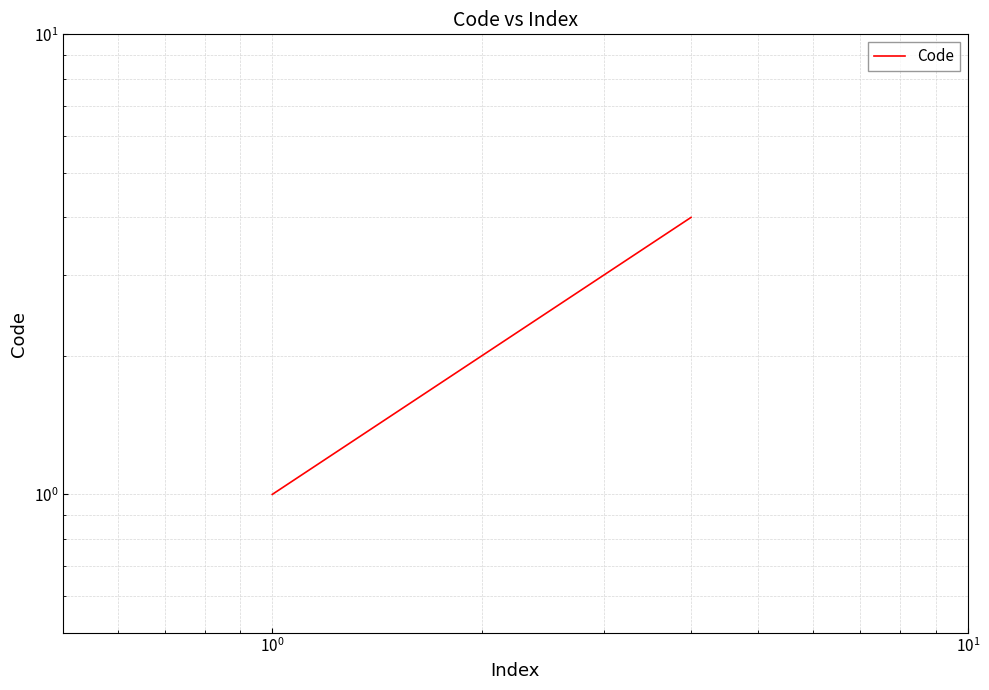

Between $\mathdefault{10^{0}}$ and $\mathdefault{10^{-2}}$, which is larger?

$\mathdefault{10^{0}}$